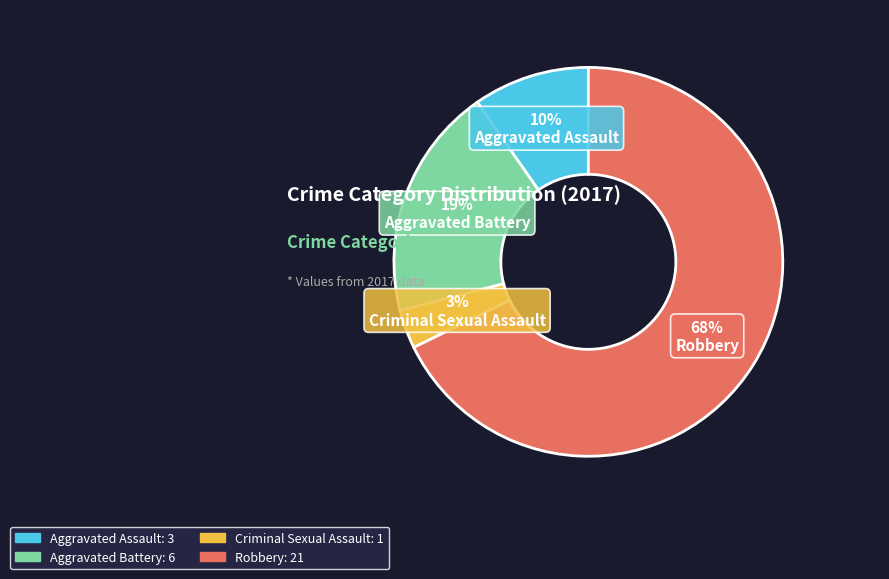

Is the sum of Robbery and Aggravated Battery greater than half?

Yes